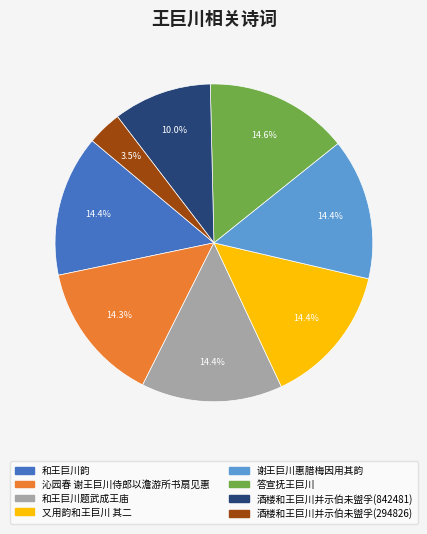

What portion of the pie excludes 沁园春 谢王巨川侍郎以澹游所书扇见惠?

85.7%